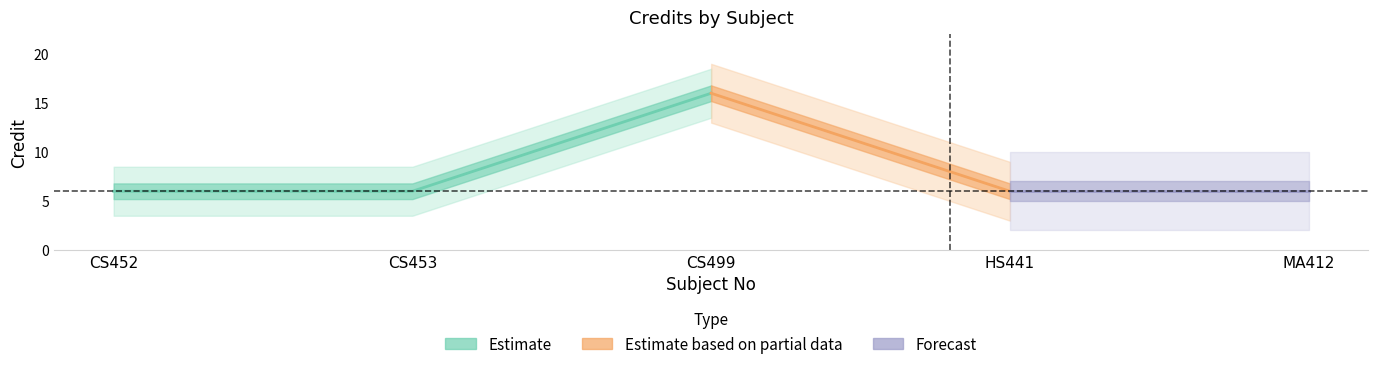

What position from the right is CS453?

4